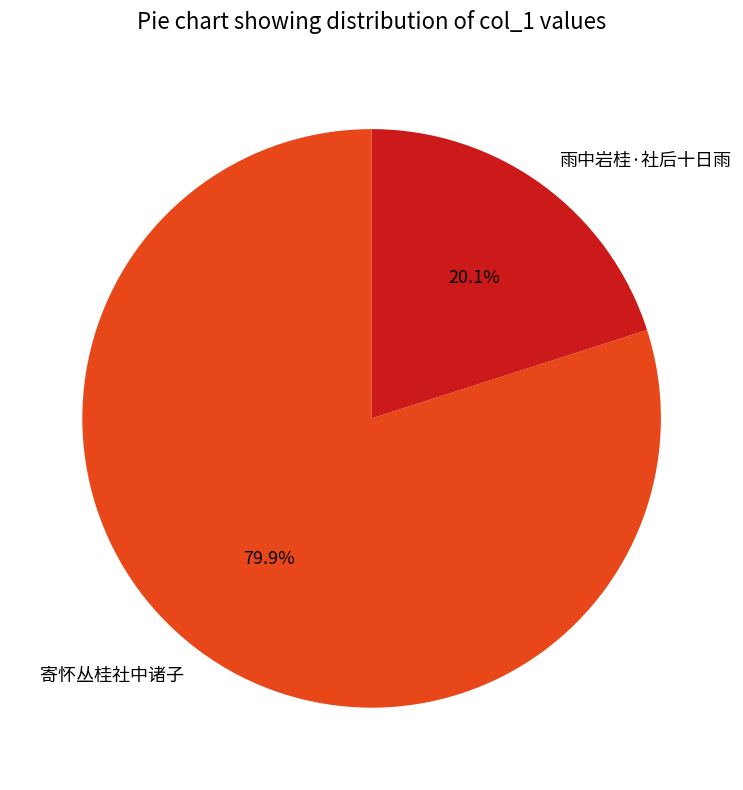

Is the sum of 雨中岩桂·社后十日雨 and 寄怀丛桂社中诸子 greater than half?

Yes